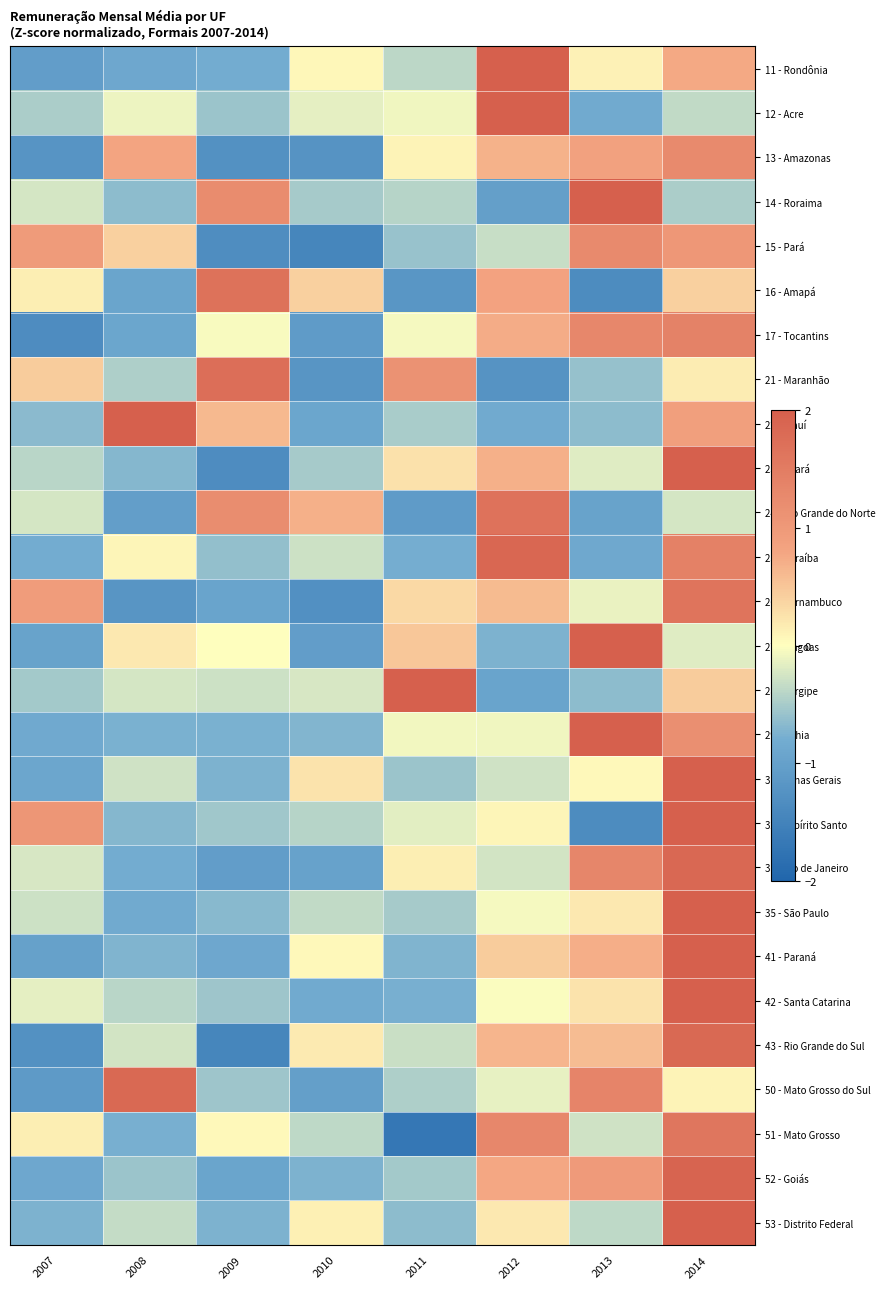

How many distinct data groups are displayed?

27